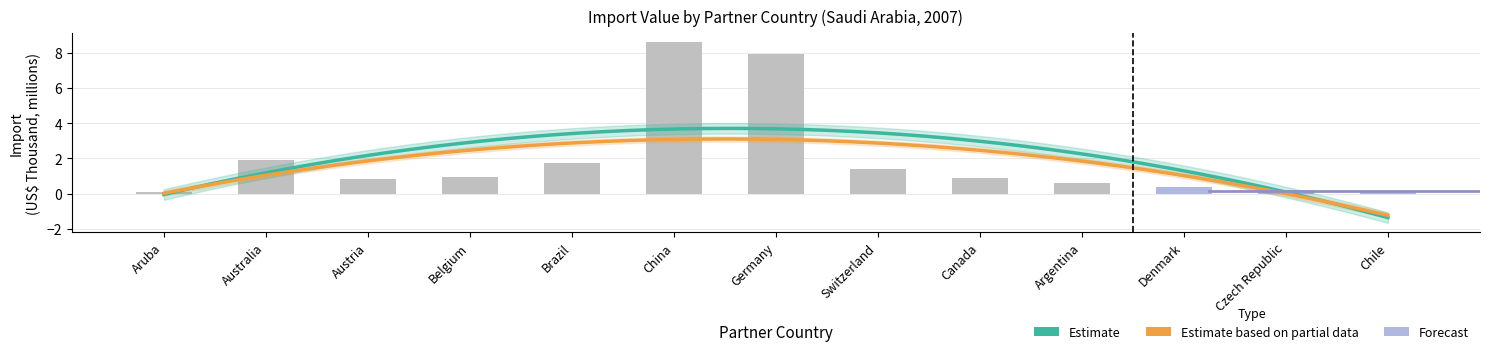

What is the difference between the maximum and minimum values?

8.5